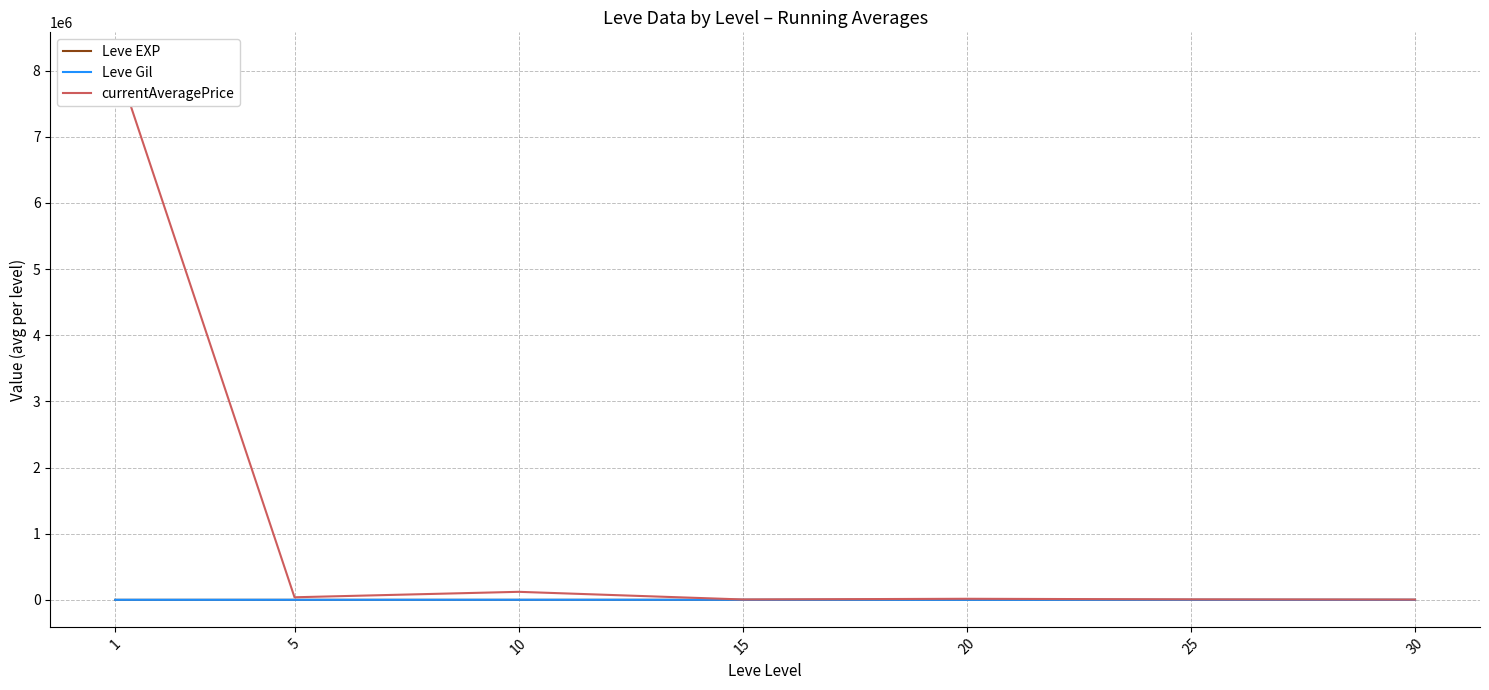

Rank the series by their maximum value, from highest to lowest.

currentAveragePrice, Leve Gil, Leve EXP